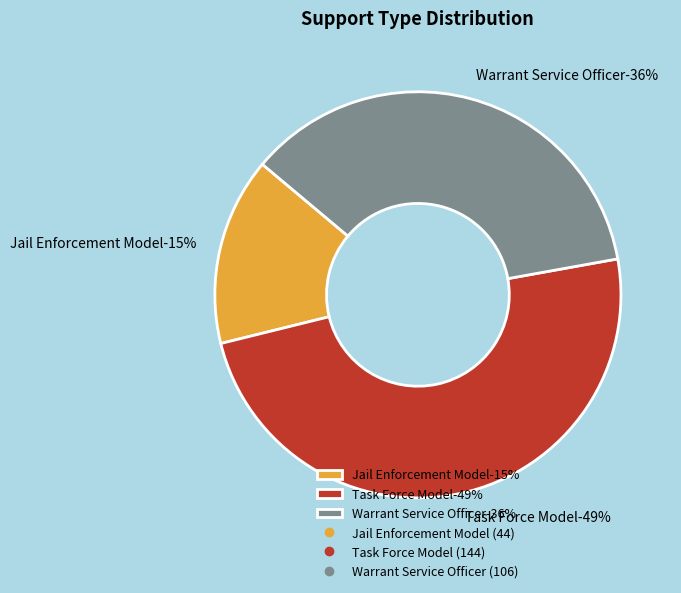

What is the total percentage of Warrant Service Officer and Jail Enforcement Model?

51.0%